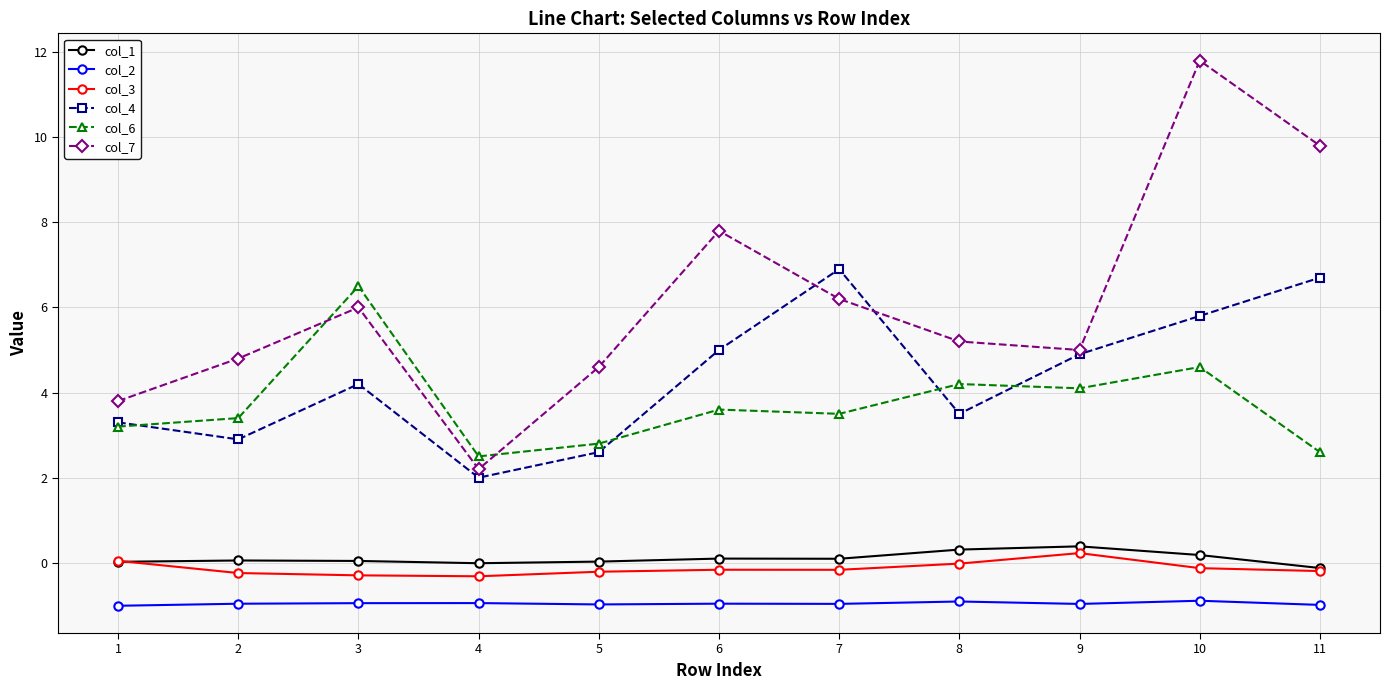

What is the spread (max minus min) of values at 6?

8.8